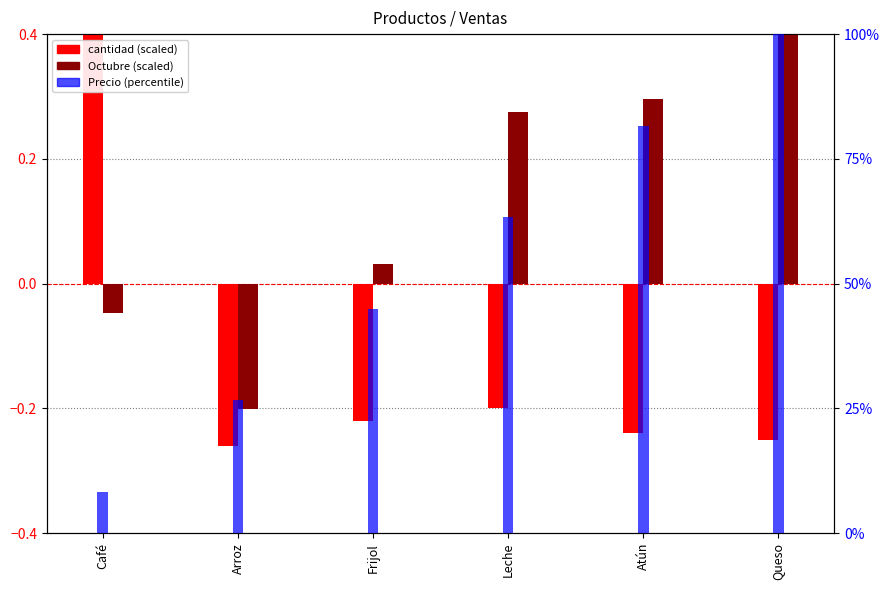

Is it true that Precio (percentile) equals 100.0 at Queso?

True